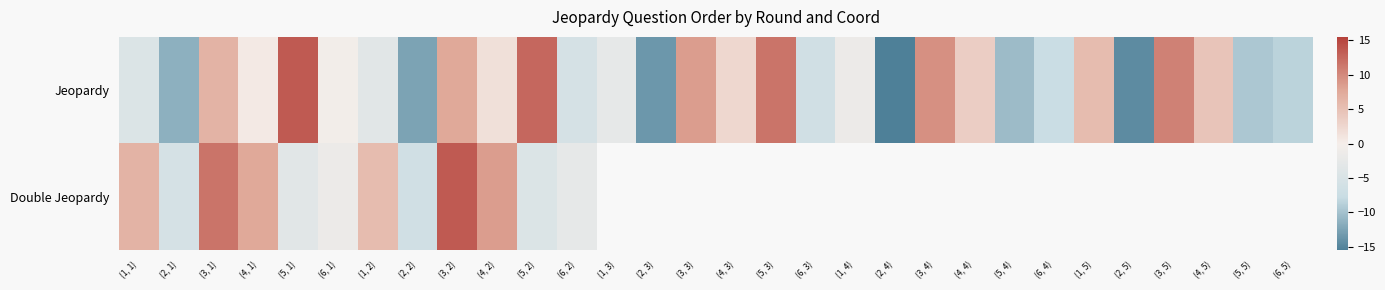

Where does the Jeopardy series first go above 0?

(3, 1)